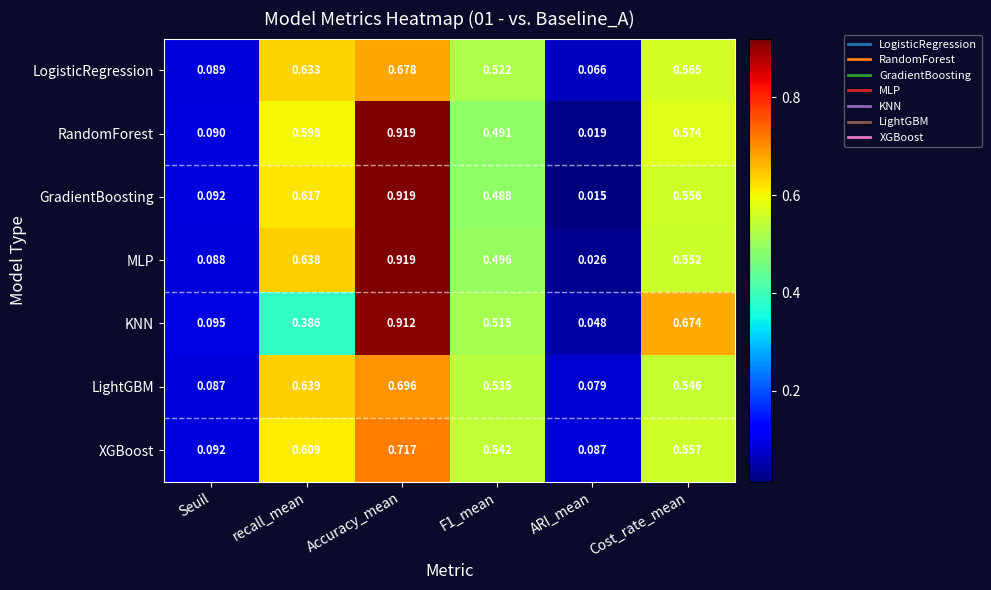

At which category is the sum across all series the highest?

Accuracy_mean